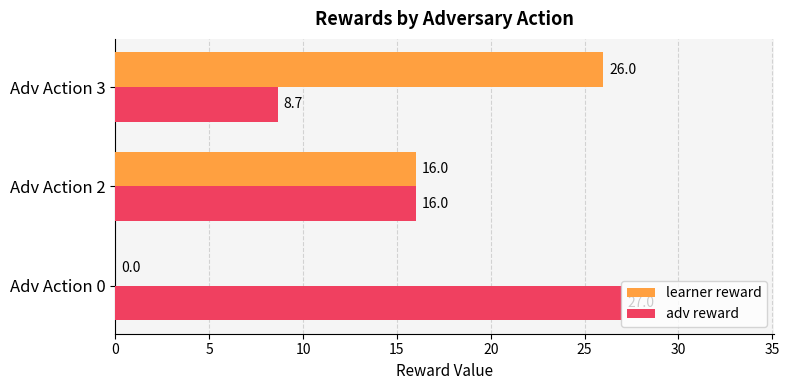

Which series has the largest total across all categories?

adv reward